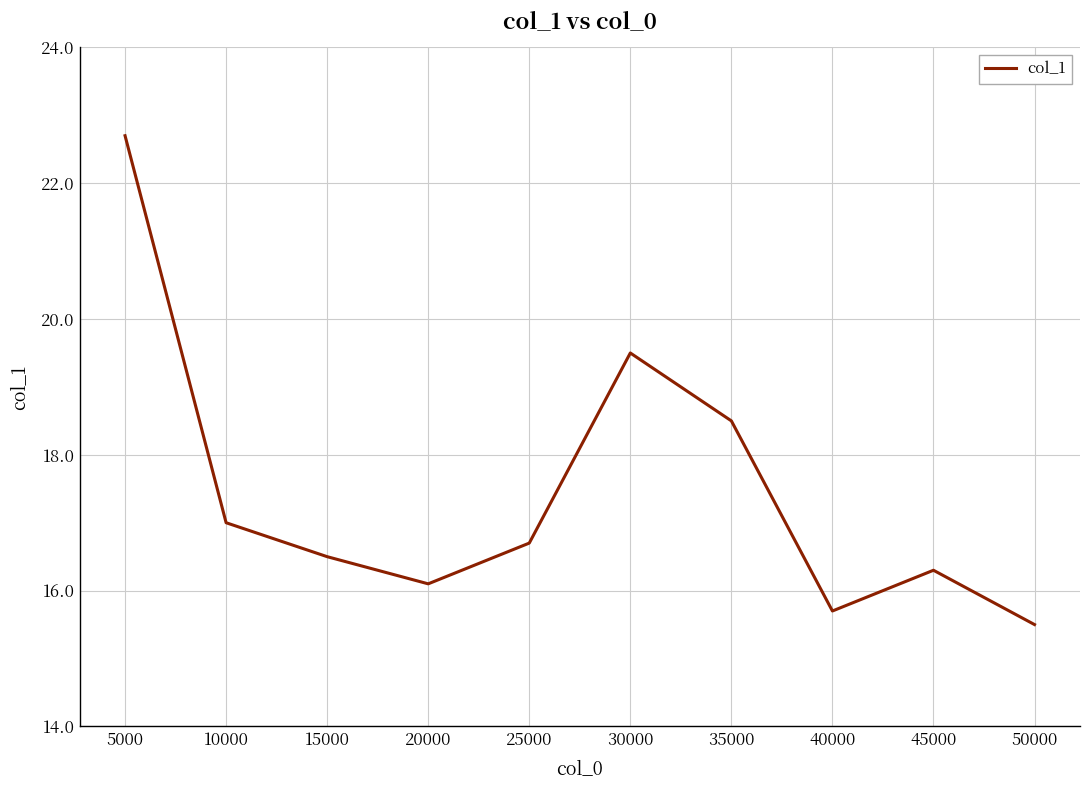

The chart shows a value of 18.5 at 35000. True or false?

True